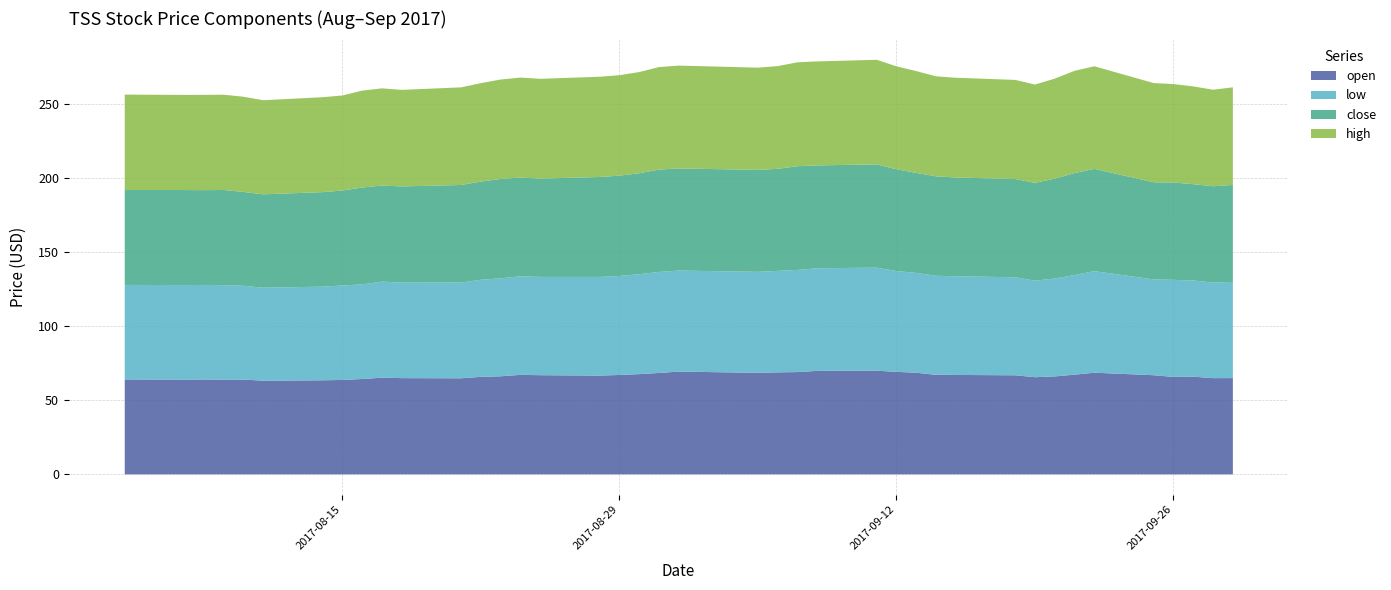

Does the chart have visible grid lines?

Yes